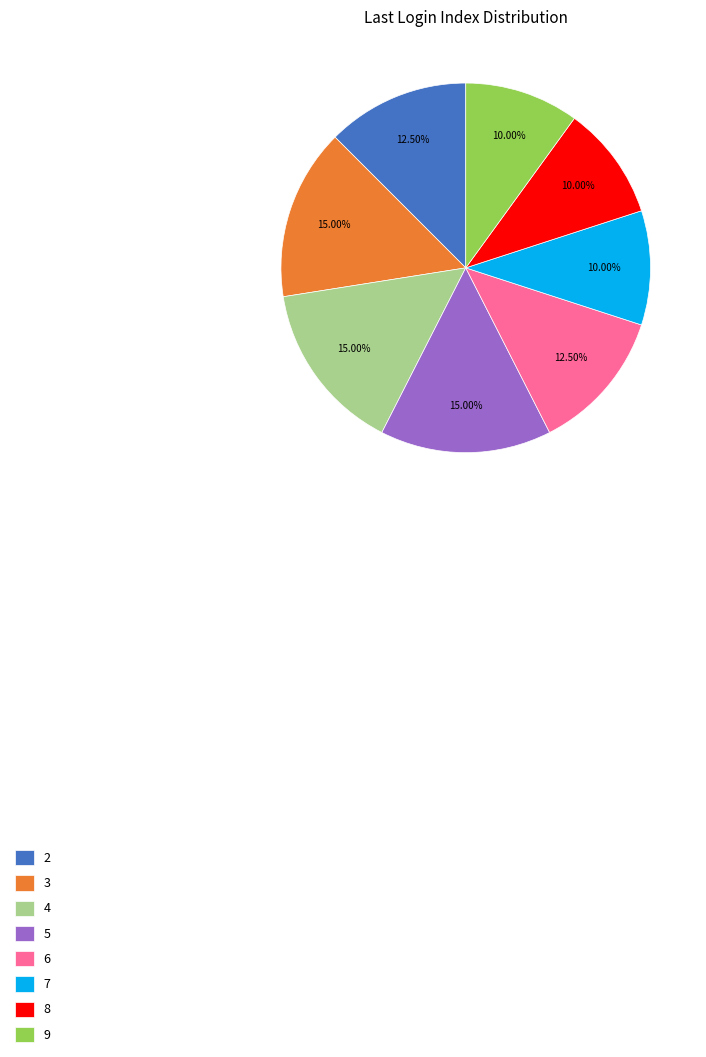

What is the ratio of the value at 2 to the value at 4?

0.8